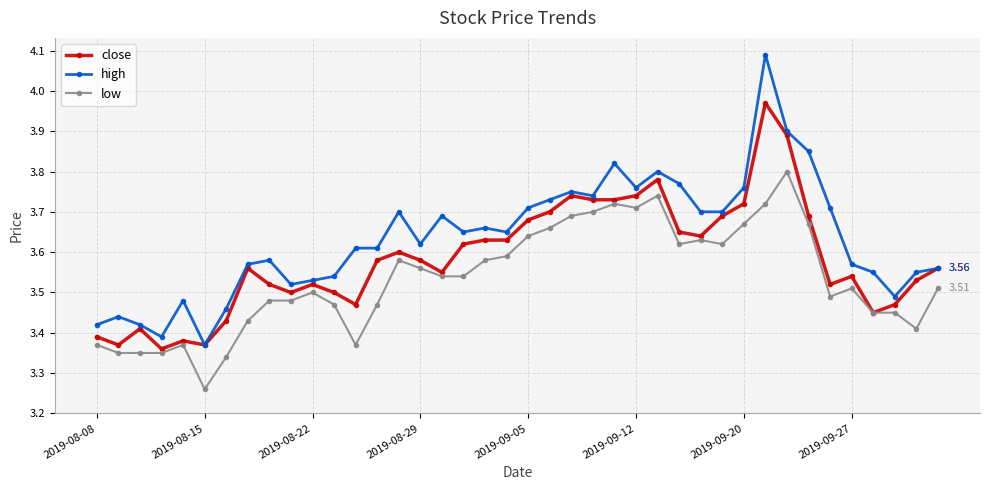

Count the number of categories in the chart.

40